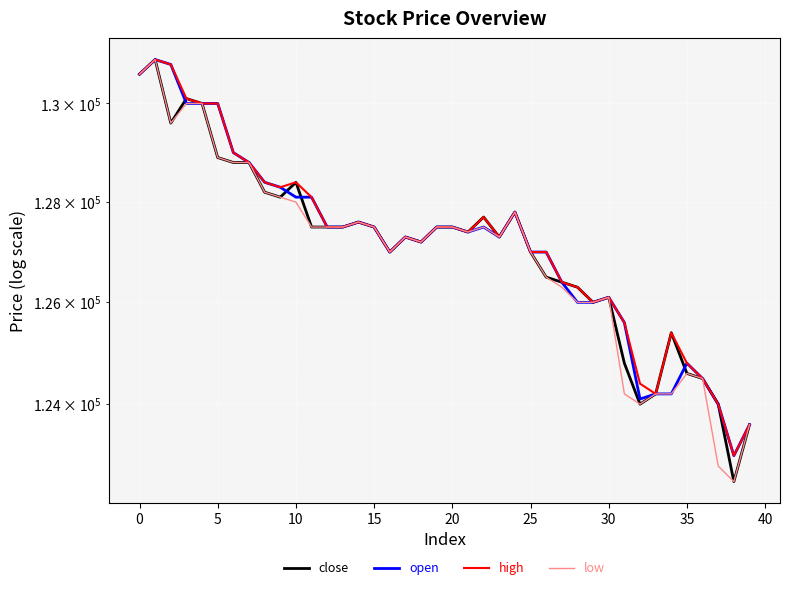

What is the sum of all high values?

5088500